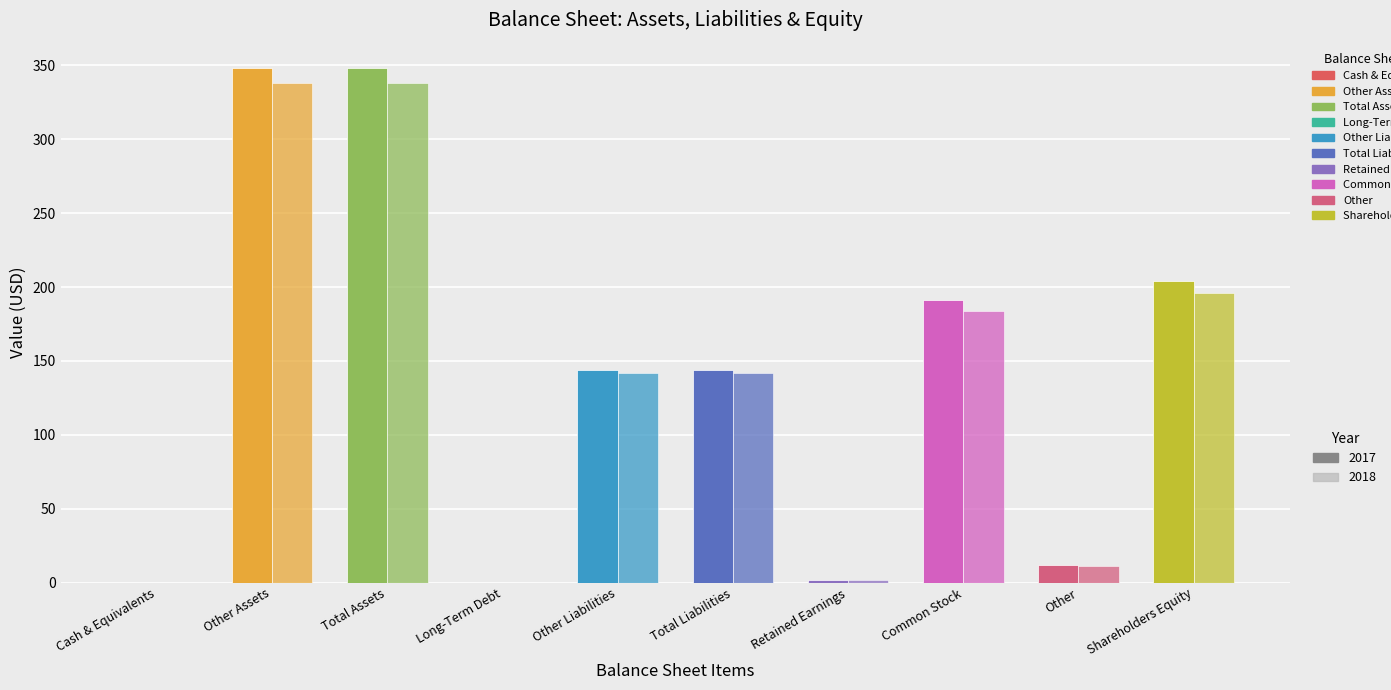

Does the chart contain stacked bars?

No